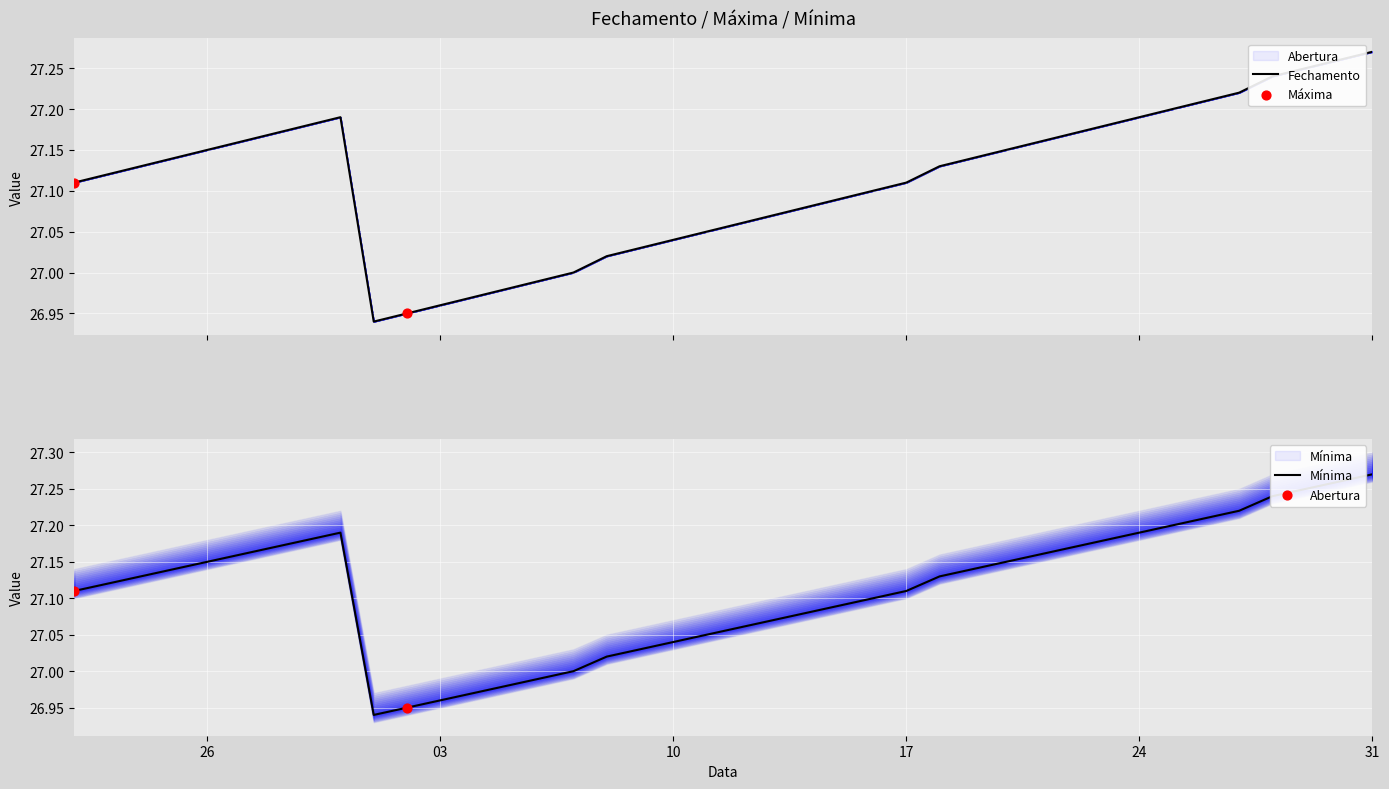

Is the value of Fechamento at 29.11.2019 greater than the value of Abertura at 03.12.2019?

Yes